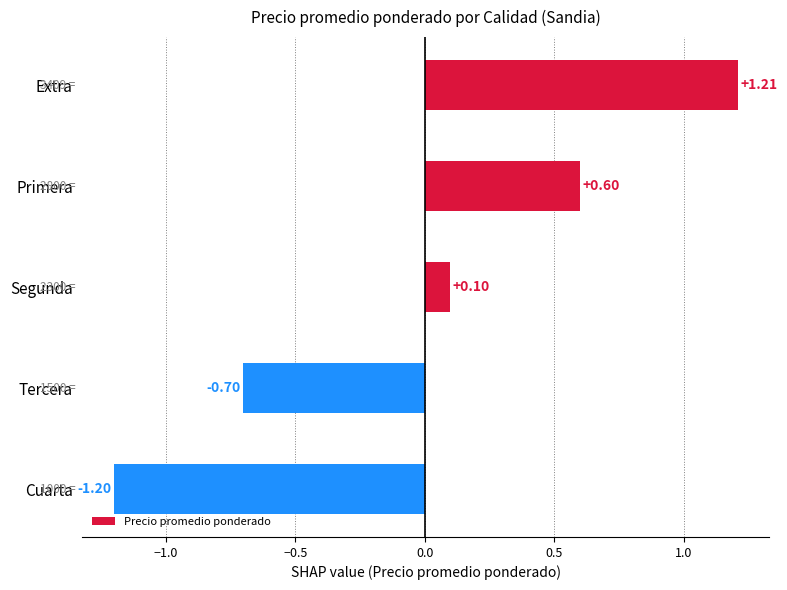

Between Tercera and Segunda, which is larger?

Segunda